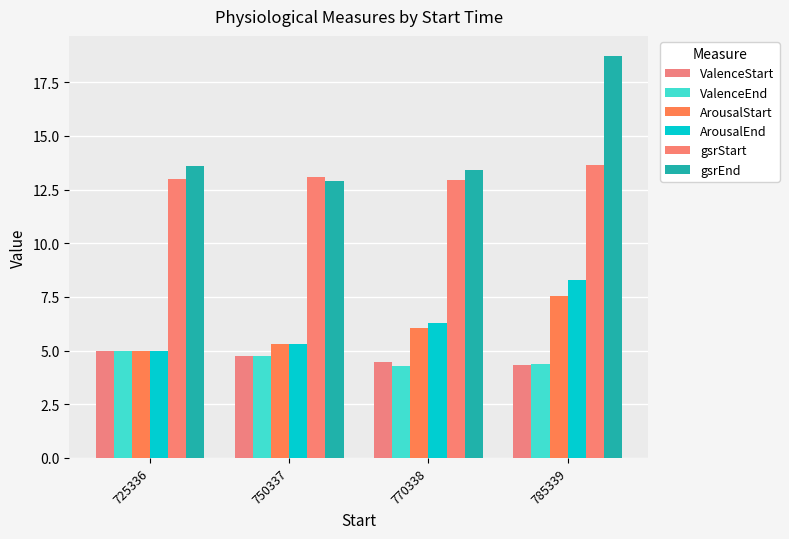

Is it true that gsrStart equals 13.0 at 725336?

True